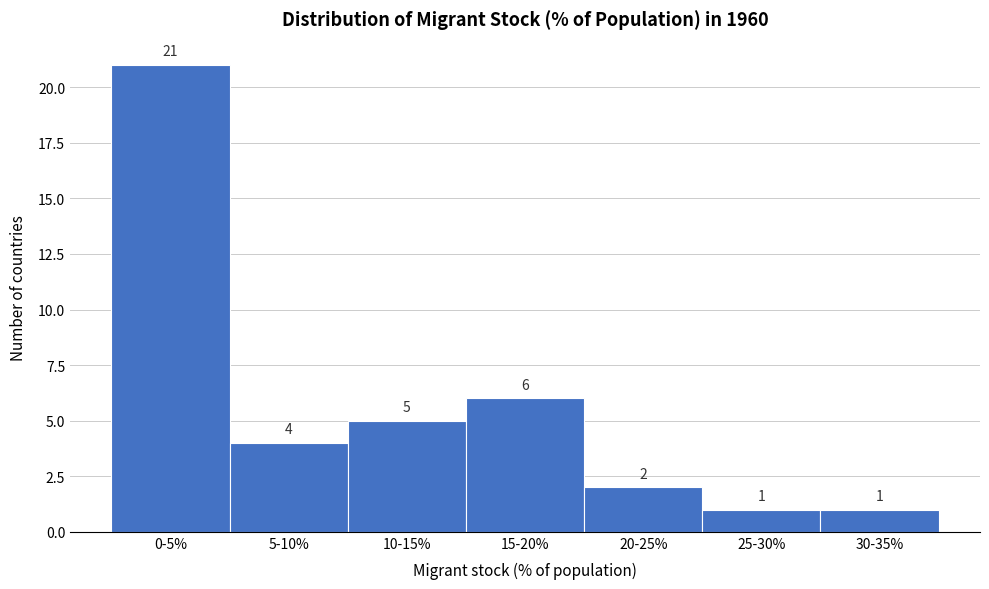

Reading left to right, extract all data points from this chart.

21	4	5	6	2	1	1